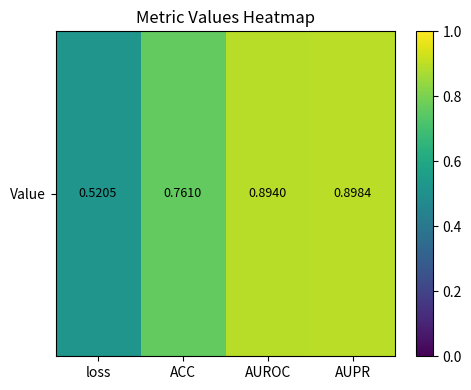

List the labels in order of value, largest first.

AUPR, AUROC, ACC, loss